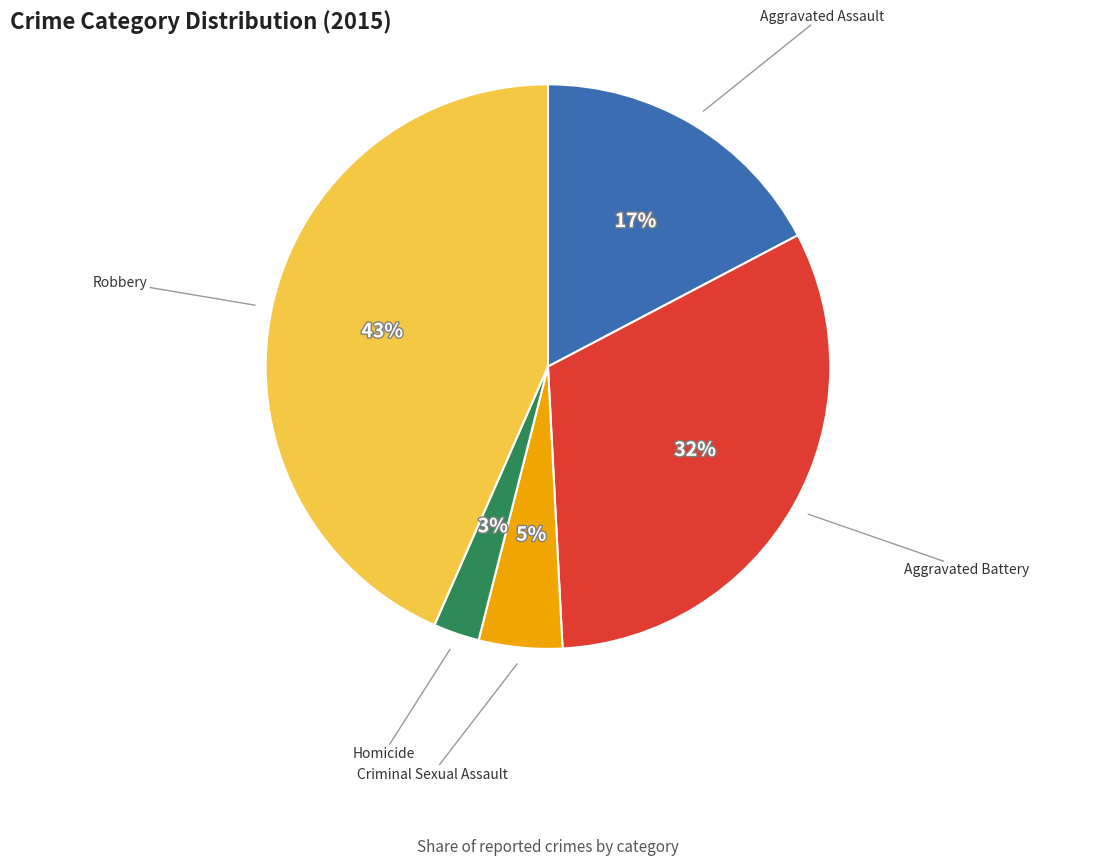

Combined, do Aggravated Battery and Aggravated Assault account for over 50%?

No